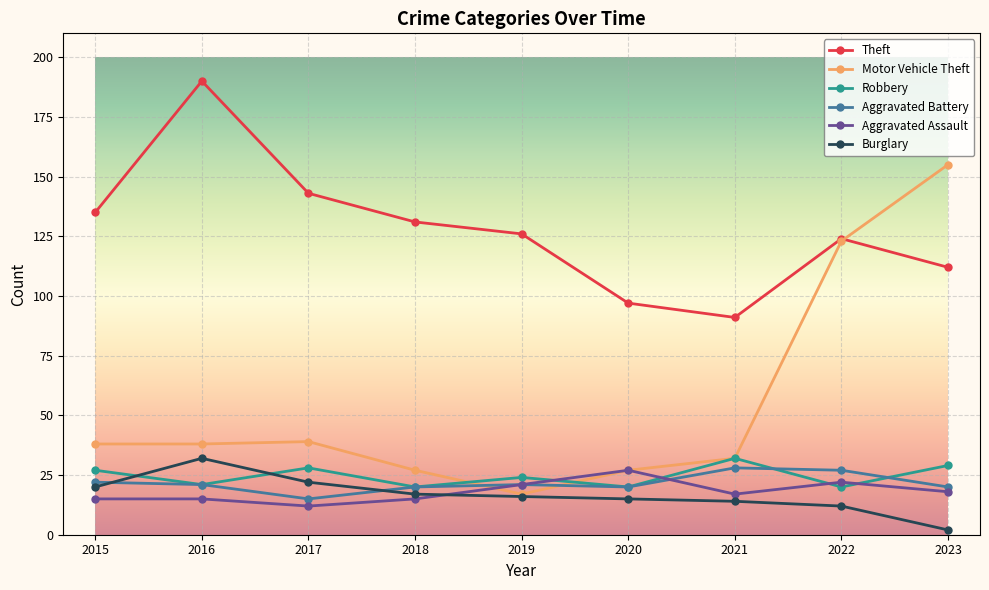

Reading left to right, what are all the values shown in this chart?

Theft: 2015=135	2016=190	2017=143	2018=131	2019=126	2020=97	2021=91	2022=124	2023=112
Motor Vehicle Theft: 2015=38	2016=38	2017=39	2018=27	2019=17	2020=27	2021=32	2022=123	2023=155
Robbery: 2015=27	2016=21	2017=28	2018=20	2019=24	2020=20	2021=32	2022=20	2023=29
Aggravated Battery: 2015=22	2016=21	2017=15	2018=20	2019=21	2020=20	2021=28	2022=27	2023=20
Aggravated Assault: 2015=15	2016=15	2017=12	2018=15	2019=21	2020=27	2021=17	2022=22	2023=18
Burglary: 2015=20	2016=32	2017=22	2018=17	2019=16	2020=15	2021=14	2022=12	2023=2